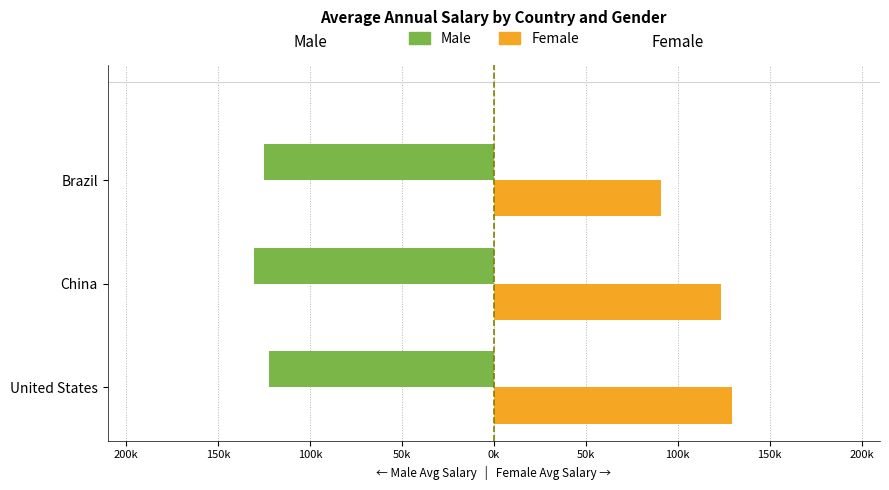

What are all the series names shown in the legend?

Male, Female